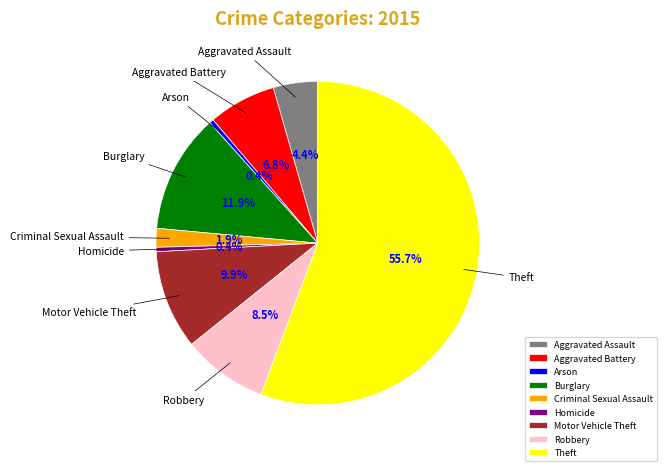

Is it true that Burglary is 25% of the pie?

False